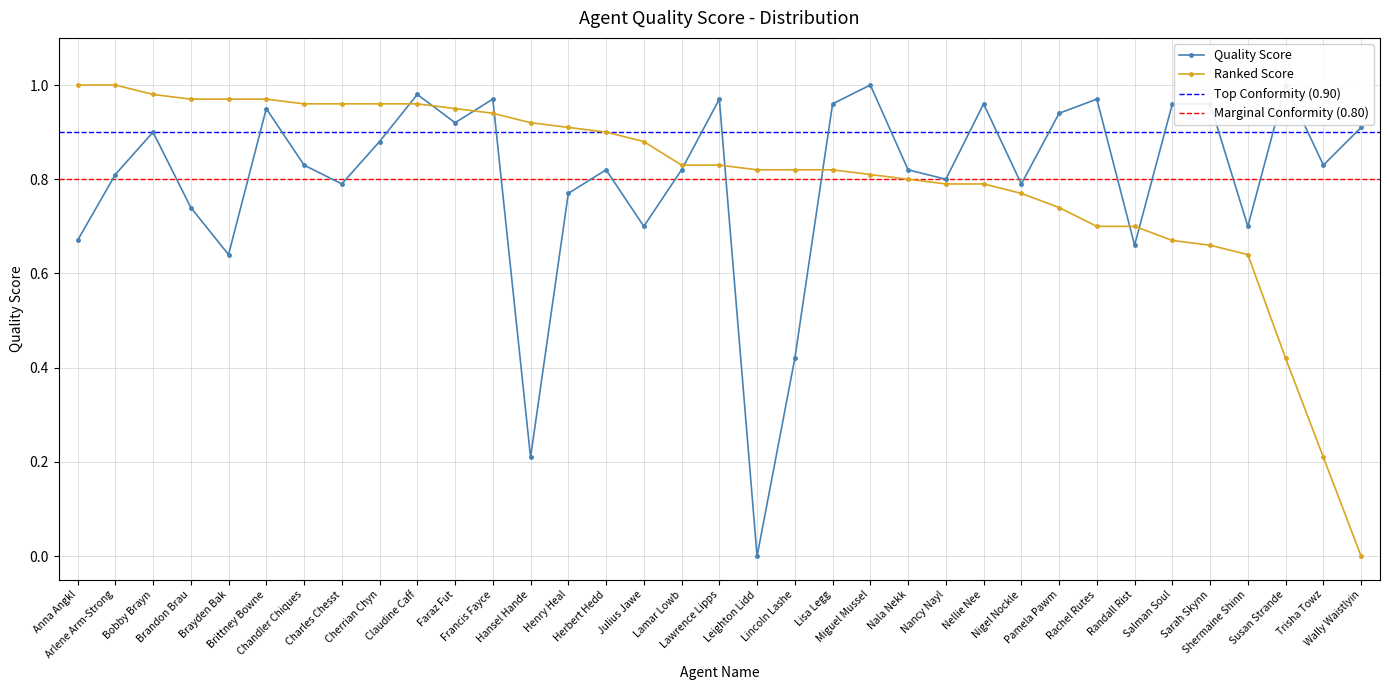

Rank the categories by value from highest to lowest.

Miguel Mussel, Susan Strande, Claudine Caff, Francis Fayce, Lawrence Lipps, Rachel Rutes, Lisa Legg, Nellie Nee, Salman Soul, Sarah Skynn, Brittney Bowne, Pamela Pawm, Faraz Fut, Wally Waistlyin, Bobby Brayn, Cherrian Chyn, Chandler Chiques, Trisha Towz, Herbert Hedd, Lamar Lowb, Nala Nekk, Arlene Arm-Strong, Nancy Nayl, Charles Chesst, Nigel Nockle, Henry Heal, Brandon Brau, Julius Jawe, Shermaine Shinn, Anna Angkl, Randall Rist, Brayden Bak, Lincoln Lashe, Hansel Hande, Leighton Lidd